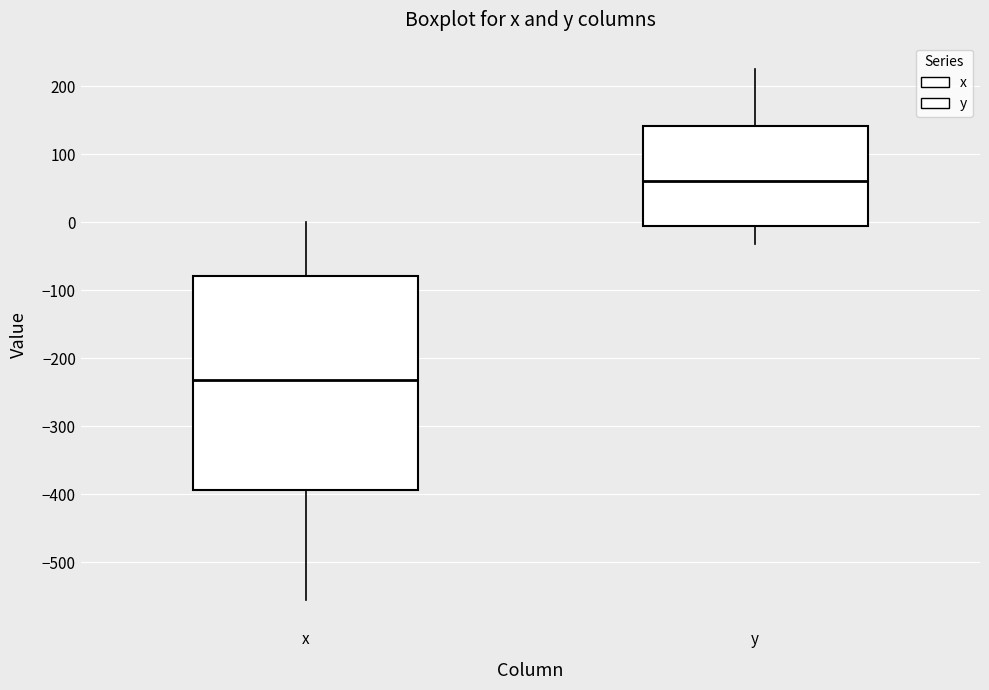

Where is the upper edge of the box for x on the y-axis? The values are not printed on the chart, so give them approximately, as read against the axis.

-80